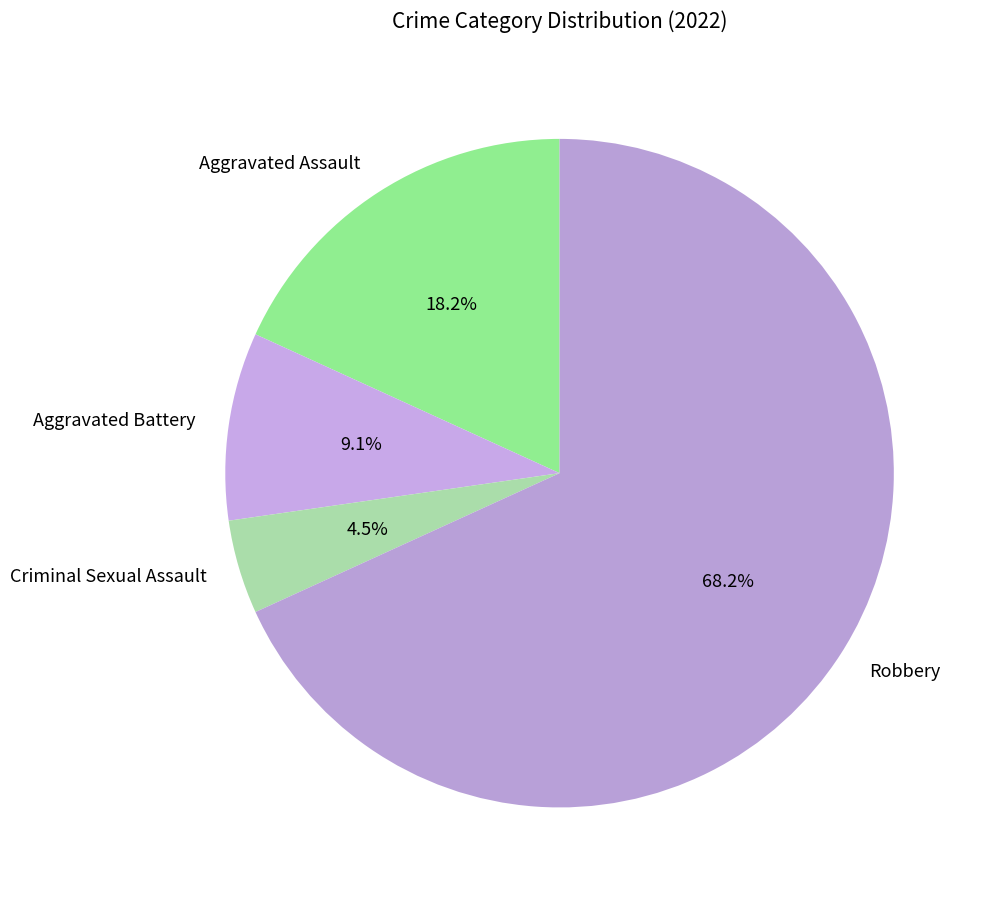

Is the sum of Aggravated Battery and Aggravated Assault greater than half?

No